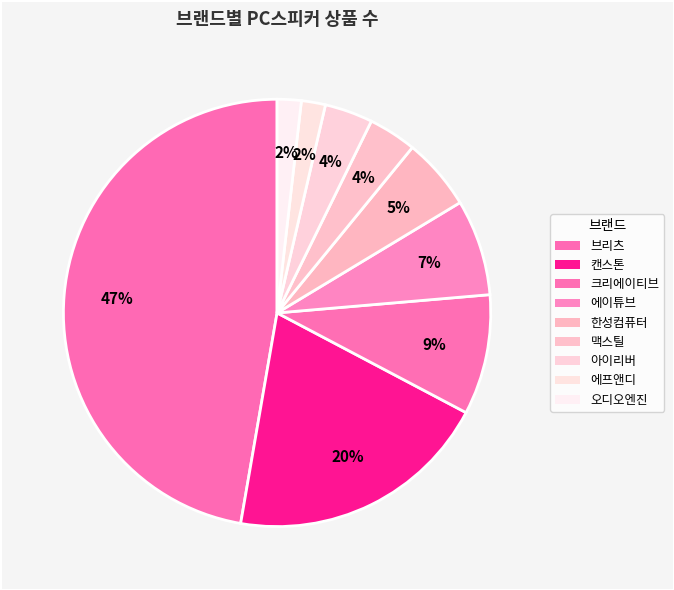

To the nearest percent, what percentage of the pie is 에프앤디?

2%